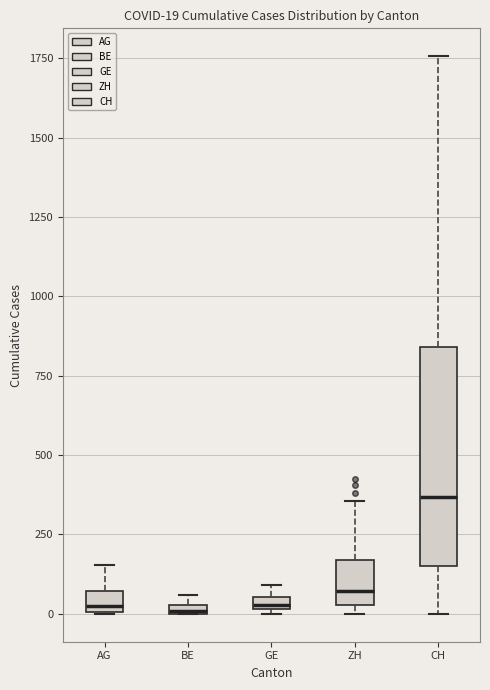

Comparing the boxes themselves (not the whiskers), which one is the tallest?

CH